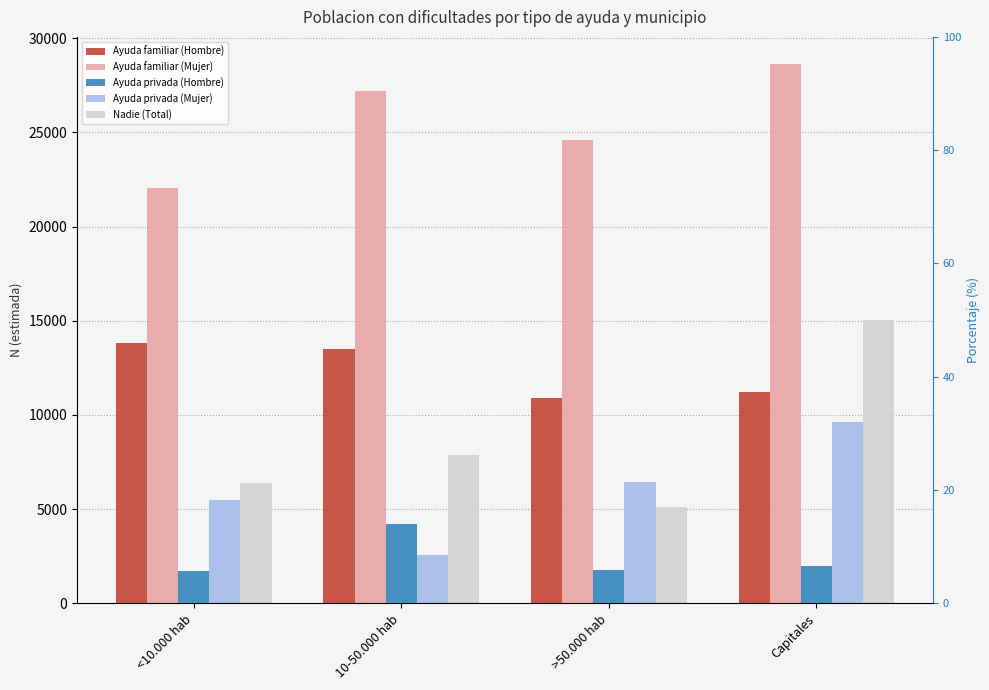

What is the label of the 3rd bar from the right?

10-50.000 hab